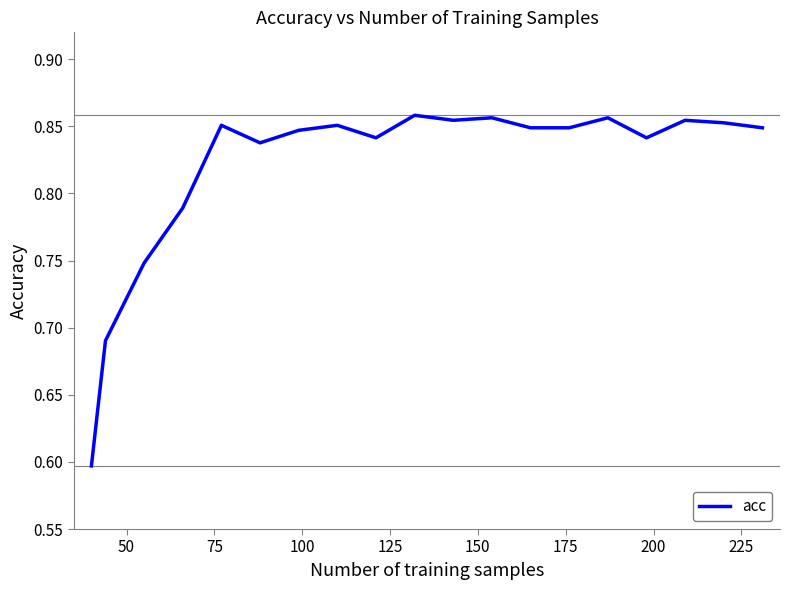

What is the minimum value shown in the chart?

0.6